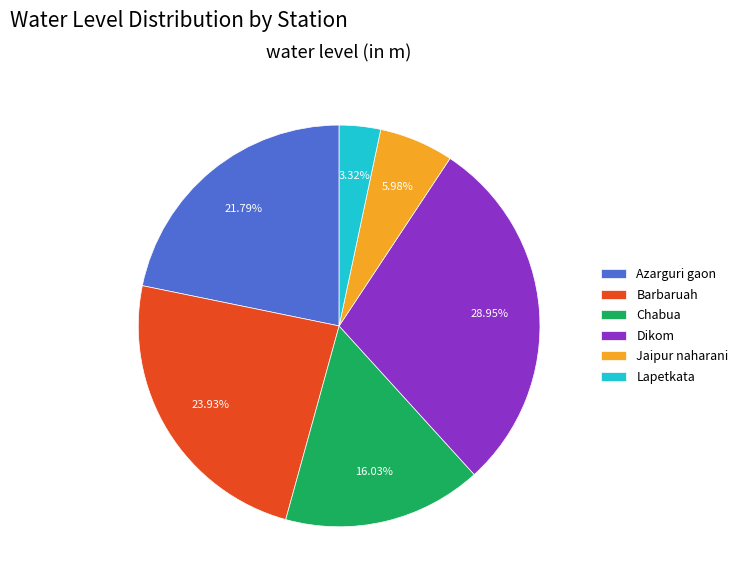

True or false: Azarguri gaon accounts for 22% of the total.

True